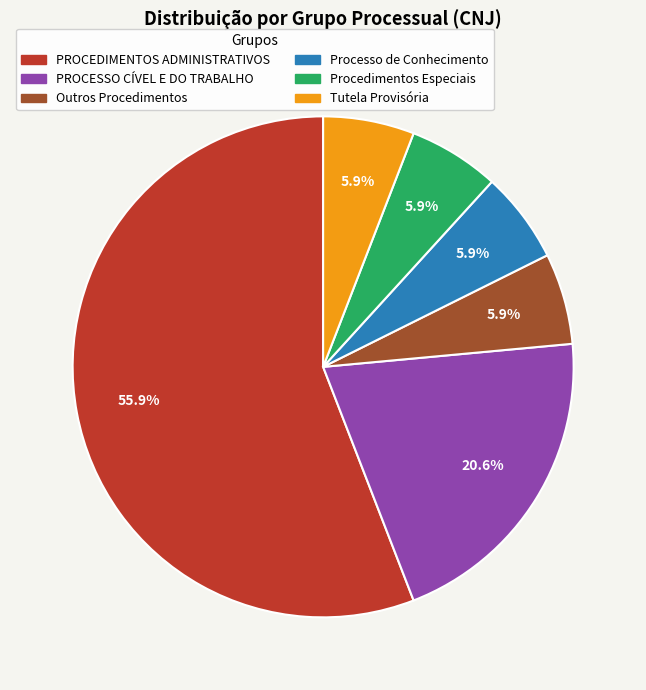

Does any single category account for the majority?

Yes